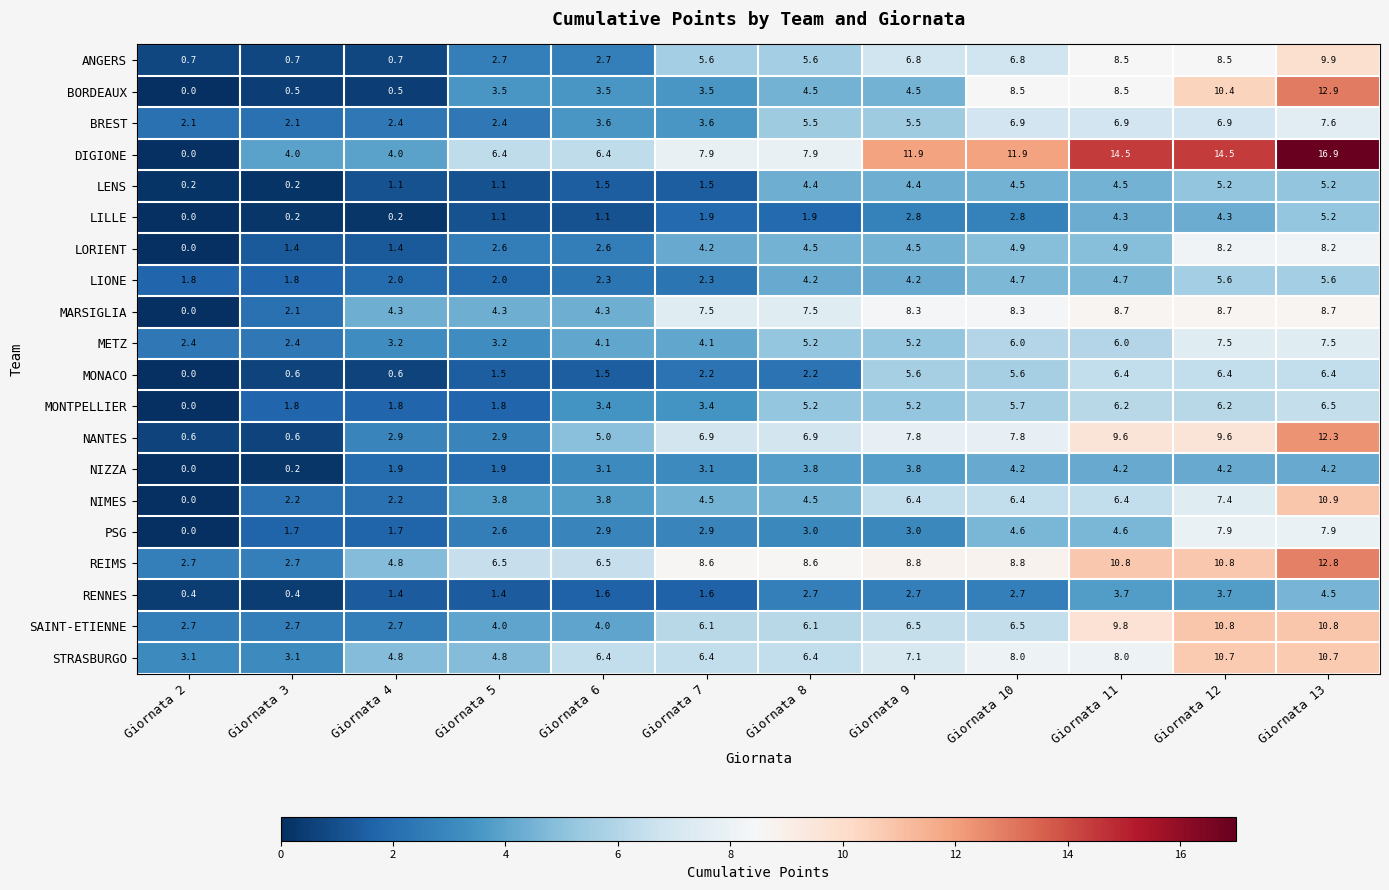

What is the difference between the second highest and minimum values in the METZ series?

5.1